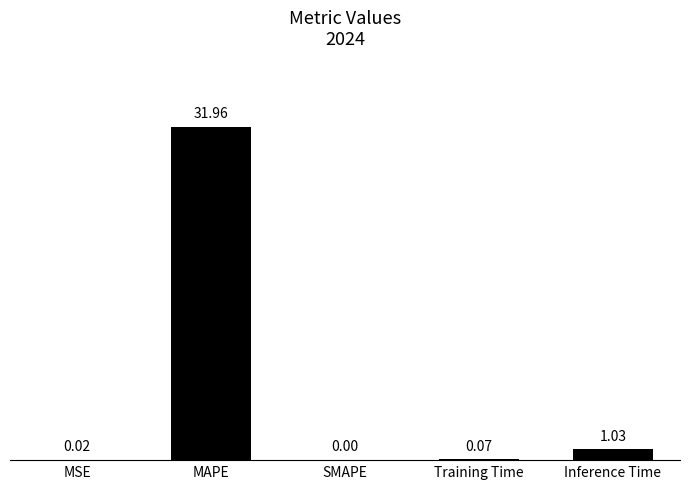

Which has a higher value, MSE or Training Time?

Training Time